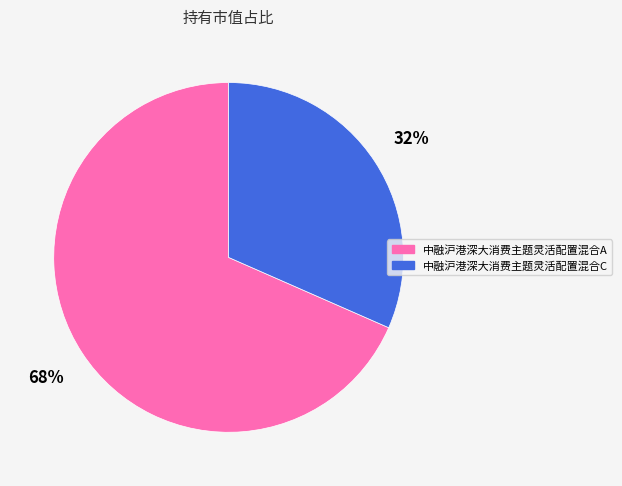

What is the majority slice?

中融沪港深大消费主题灵活配置混合A